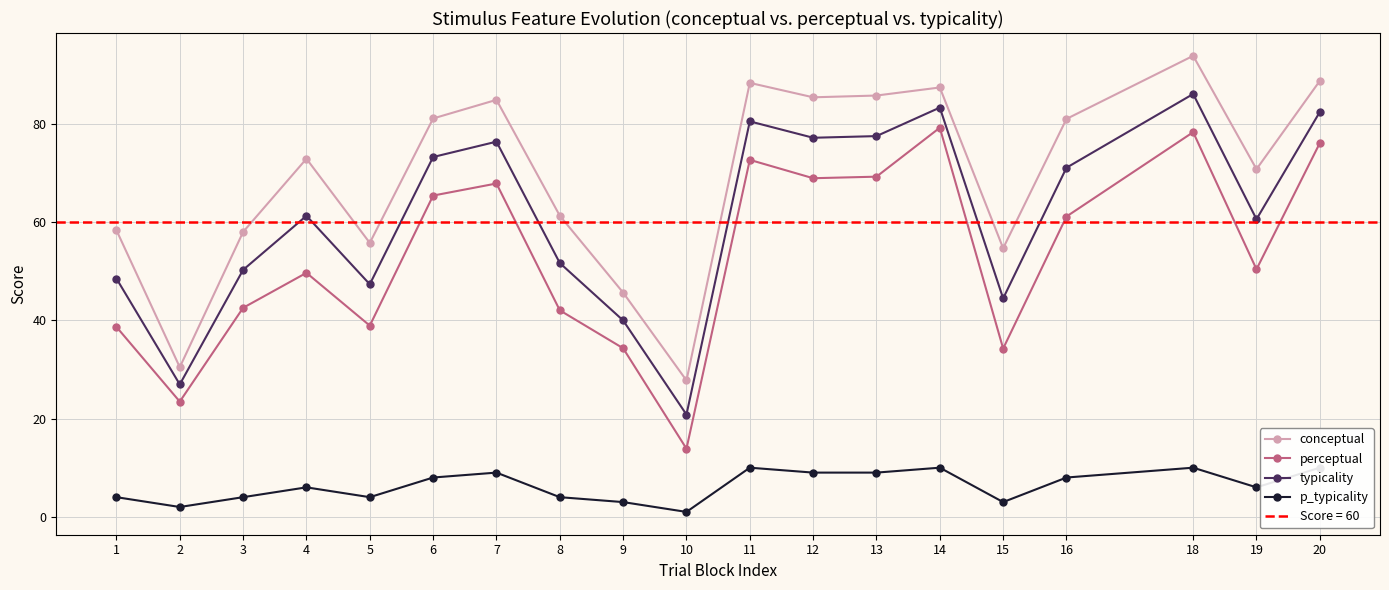

Which has a higher value, 5 or 8?

8